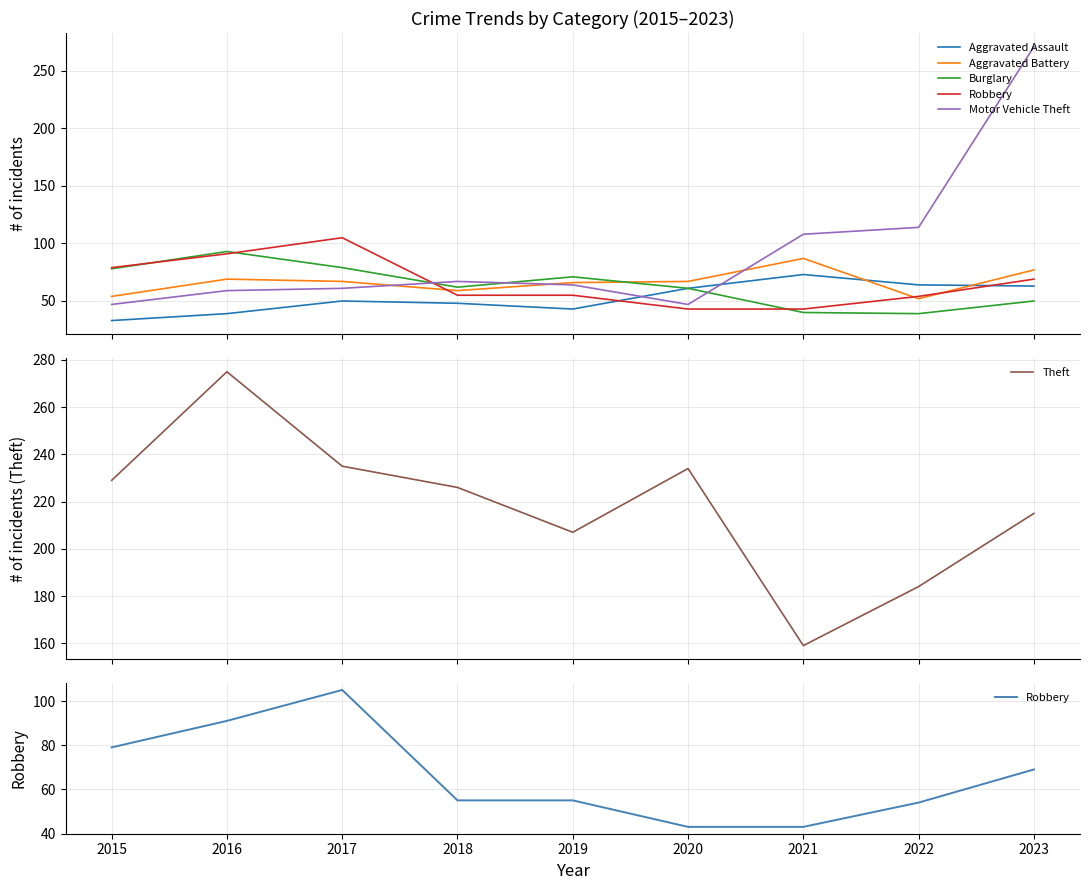

Is it true that Burglary equals 30 at 2023?

False